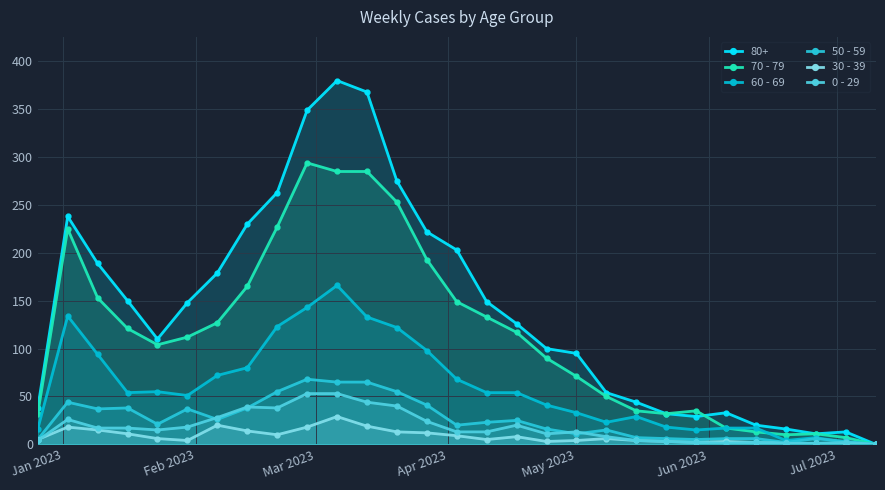

How many positive values does the 80+ series have?

28